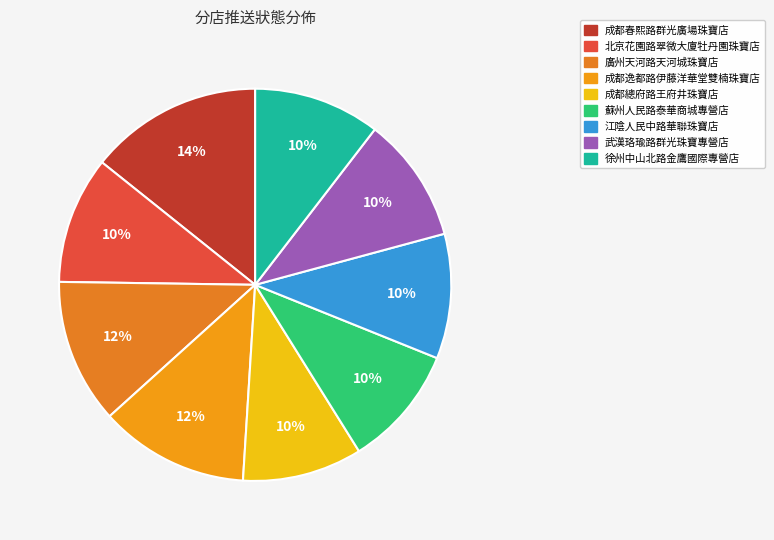

Does any single category account for the majority?

No